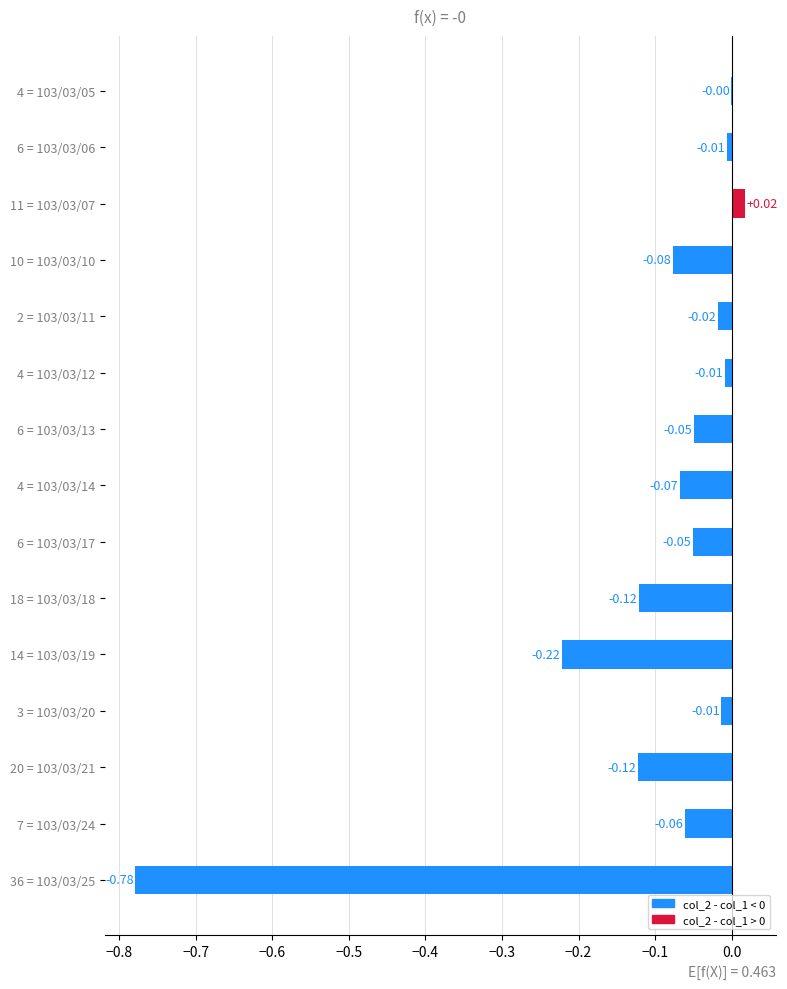

Which has a higher value, 11 = 103/03/07 or 6 = 103/03/17?

11 = 103/03/07